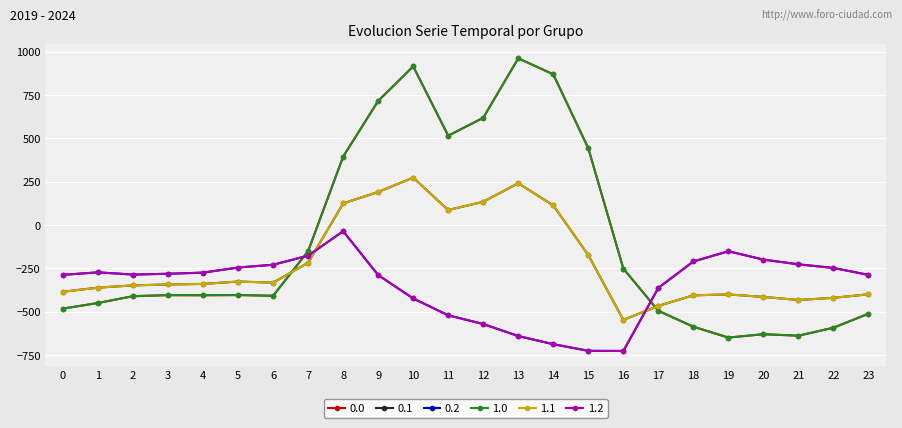

At how many categories does at least one series exceed 878?

2